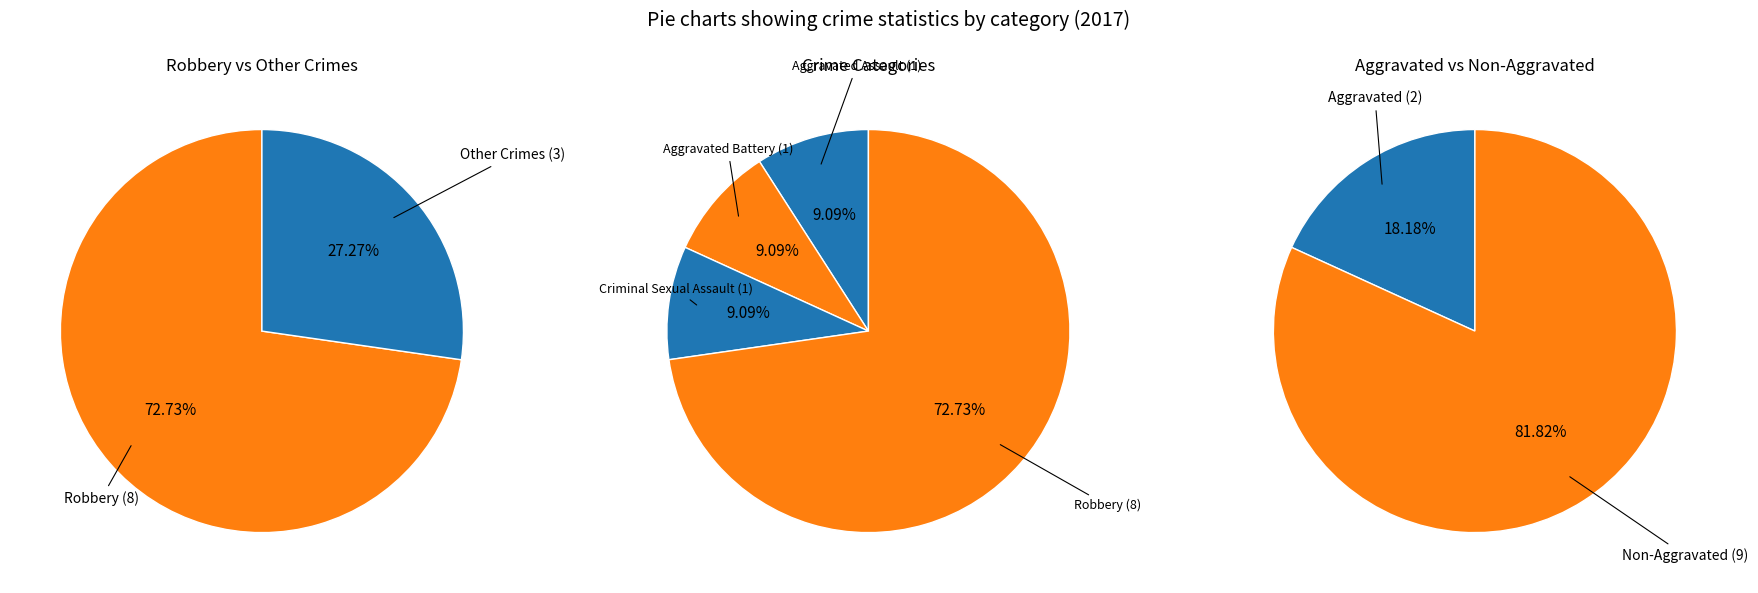

How many slices are in this pie chart?

4